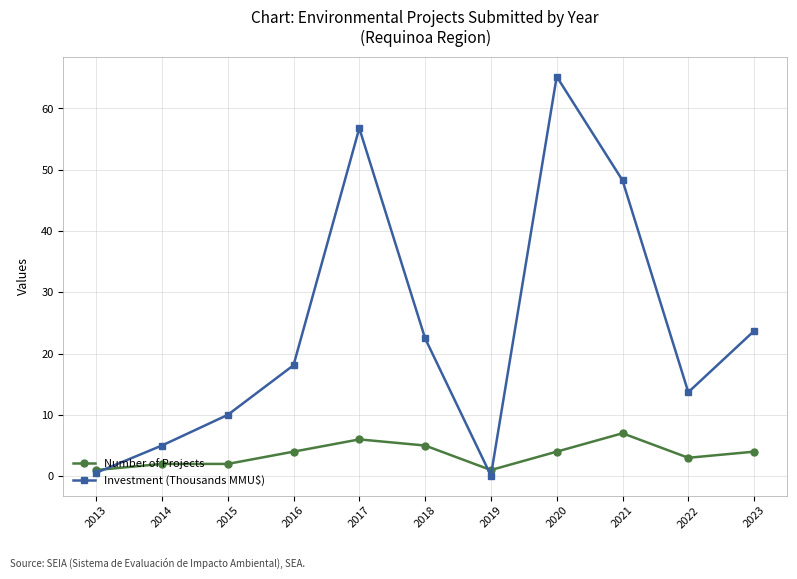

What value does the Number of Projects series have at 2014?

2.0